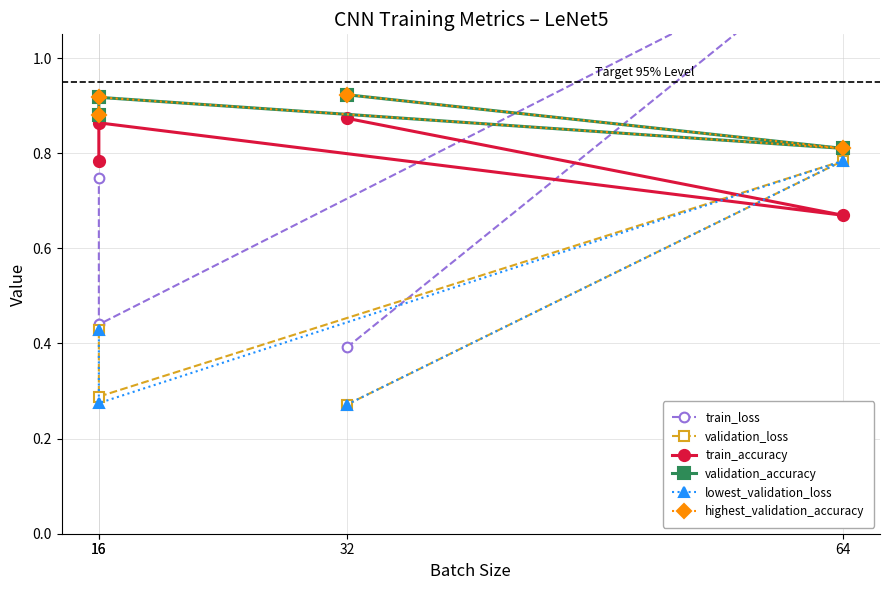

At which category does the chart reach its minimum across all series?

32